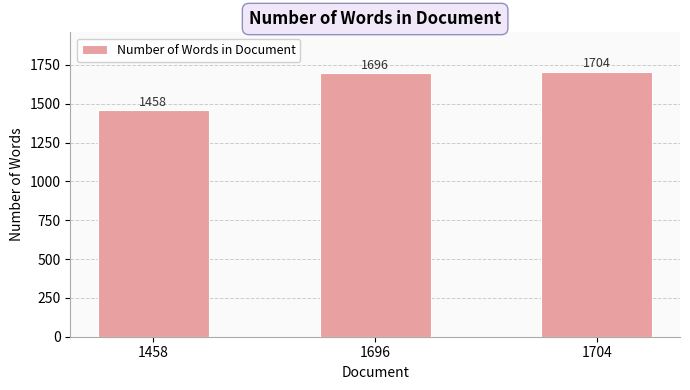

What is the average value?

1619